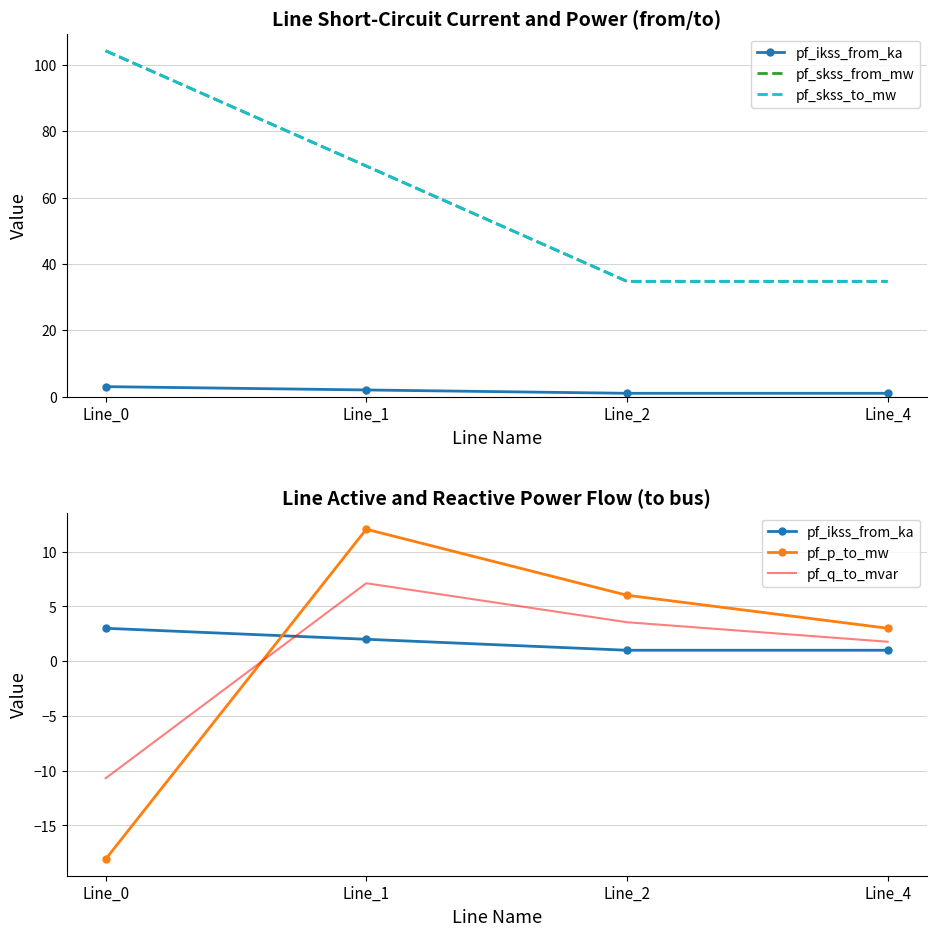

Reading left to right, transcribe all the data shown in this chart.

pf_ikss_from_ka: Line_0=3.0	Line_1=2.0	Line_2=1.0	Line_4=1.0
pf_skss_from_mw: Line_0=104.2	Line_1=69.5	Line_2=34.7	Line_4=34.7
pf_skss_to_mw: Line_0=104.2	Line_1=69.5	Line_2=34.7	Line_4=34.7
pf_p_to_mw: Line_0=-18.1	Line_1=12.1	Line_2=6.0	Line_4=3.0
pf_q_to_mvar: Line_0=-10.7	Line_1=7.1	Line_2=3.6	Line_4=1.8